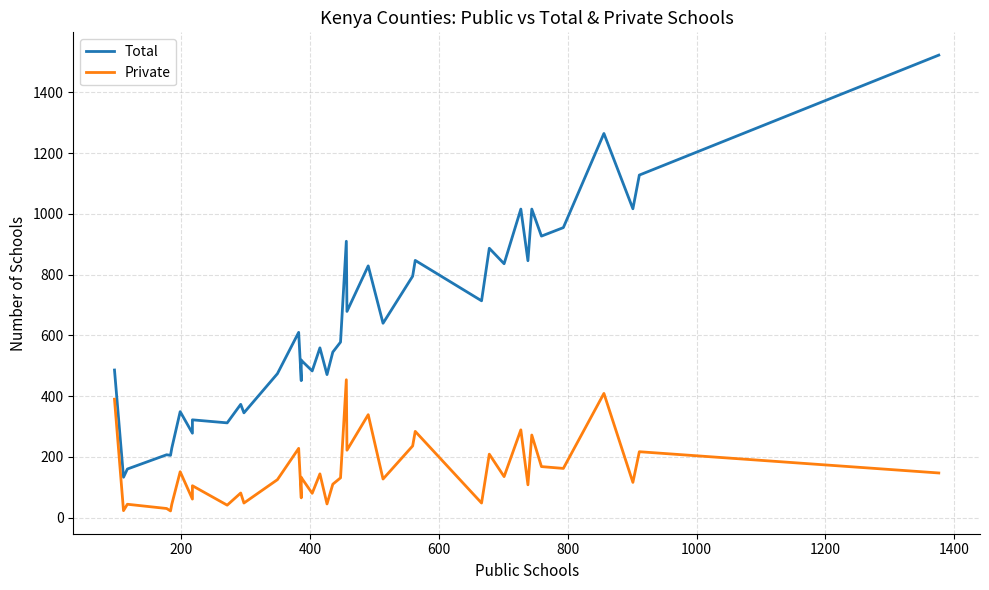

Rank the series by their maximum value, from highest to lowest.

Total, Private